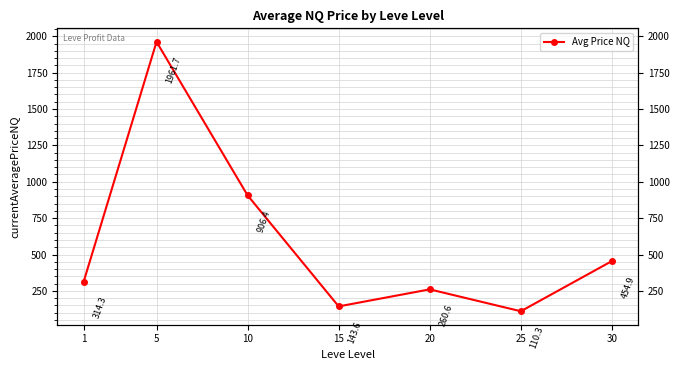

What is the minimum value shown in the chart?

110.3